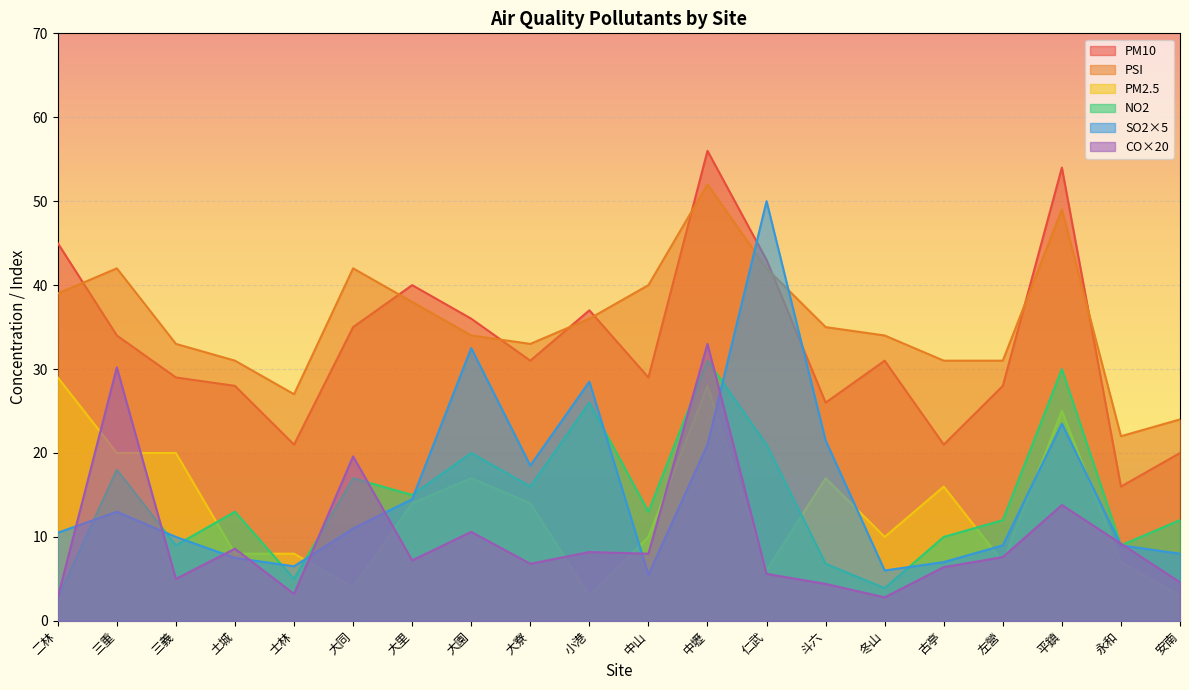

What is the difference between the maximum and minimum values in the SO2 series?

44.5